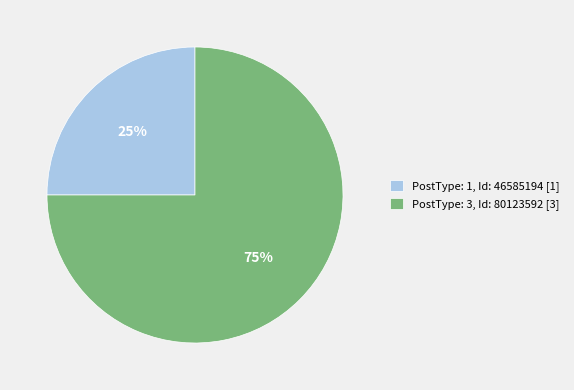

Between PostType: 1, Id: 46585194 [1] and PostType: 3, Id: 80123592 [3], which is larger?

PostType: 3, Id: 80123592 [3]